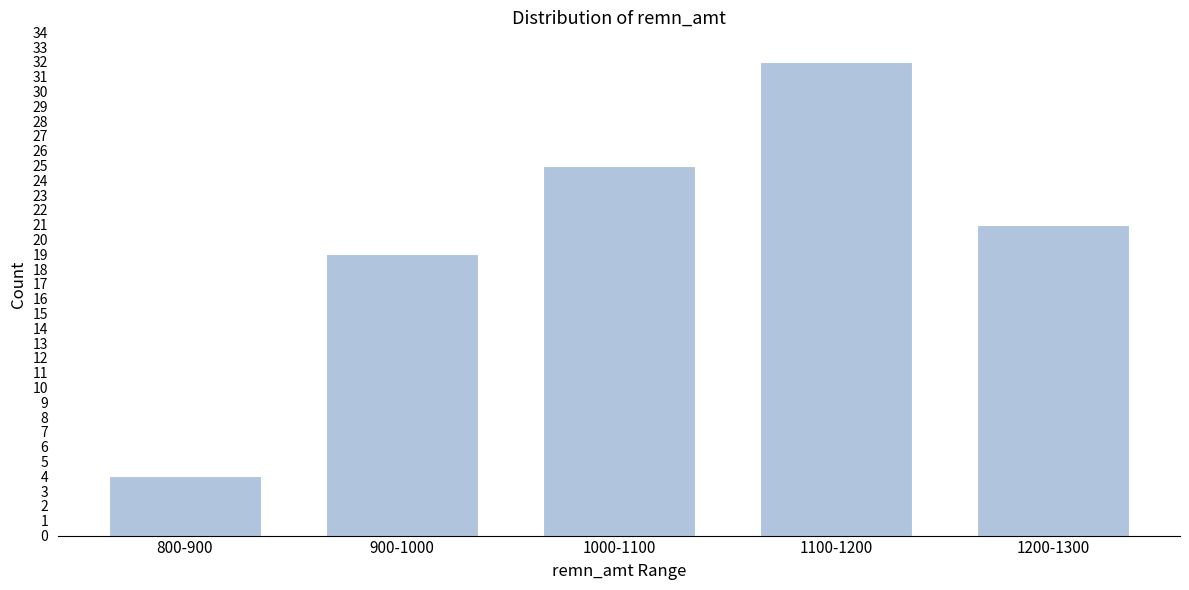

Reading left to right, list all the values displayed in this chart.

4	19	25	32	21